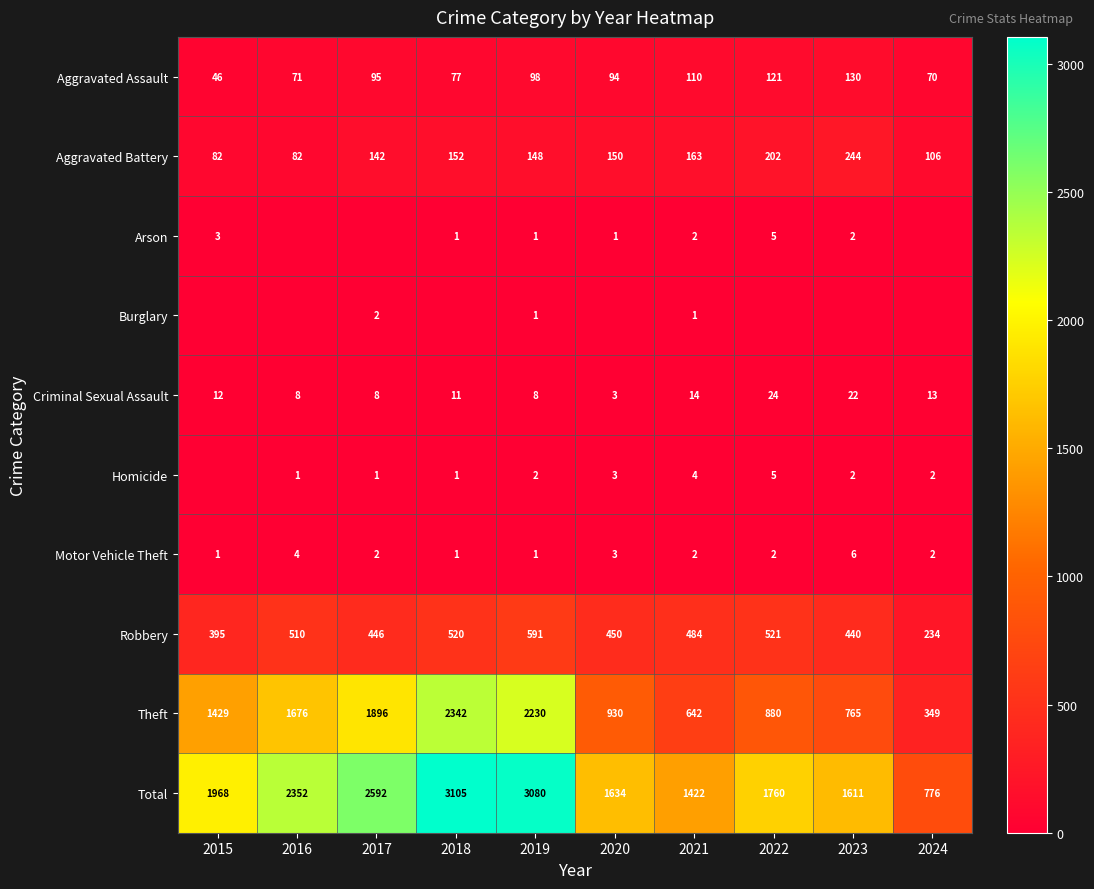

Where is Aggravated Battery nearest to the value 163?

2021